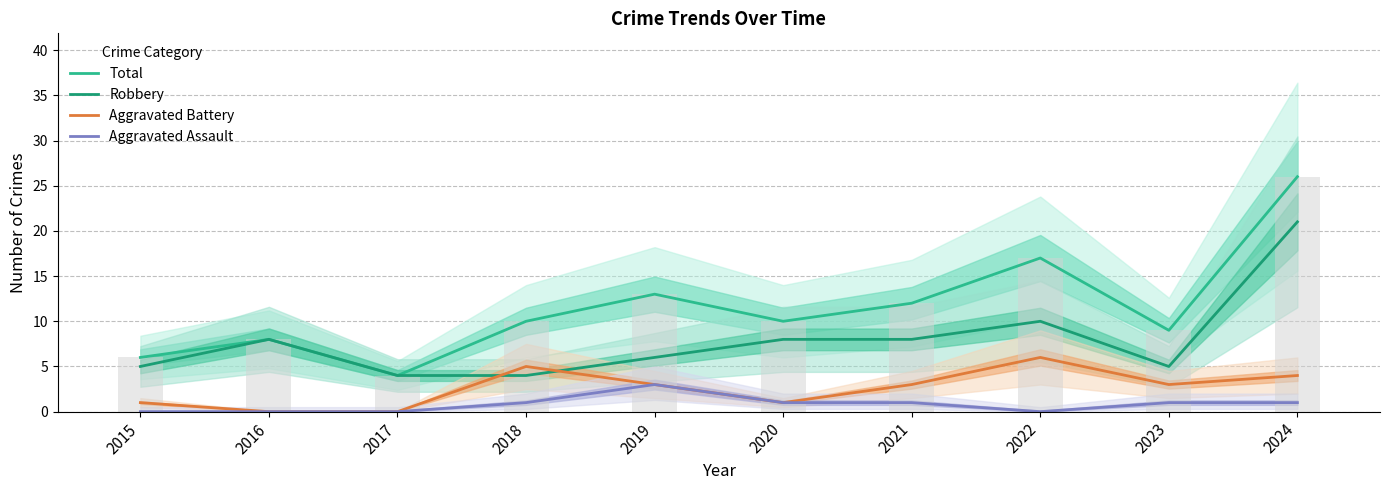

Where is Aggravated Battery nearest to the value 3?

2019